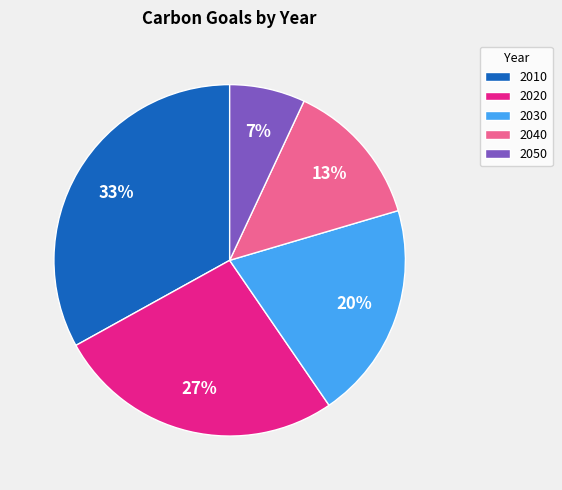

Does 2020 account for over 50% of the chart?

No